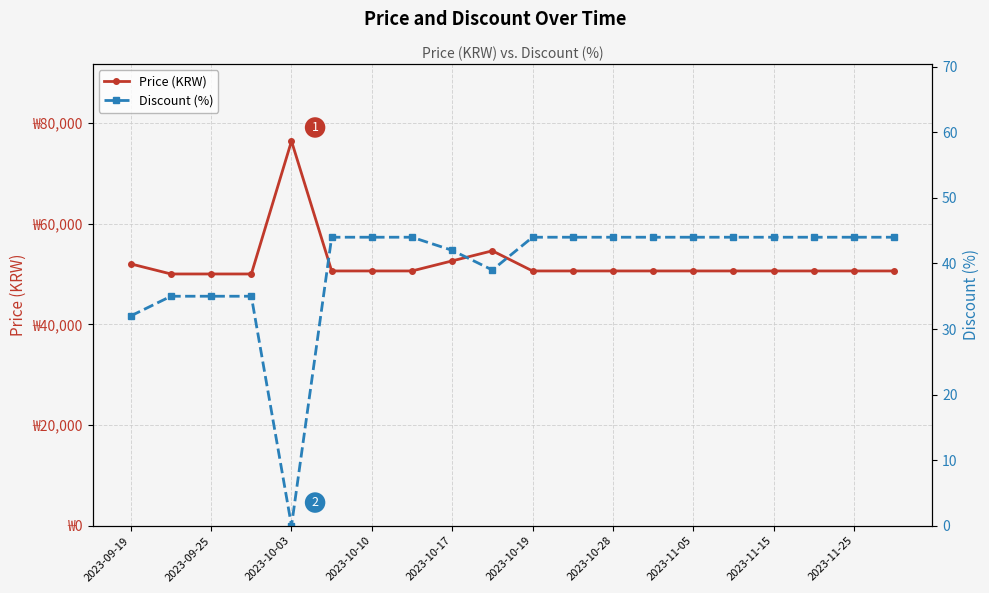

How many series are shown in this chart?

2